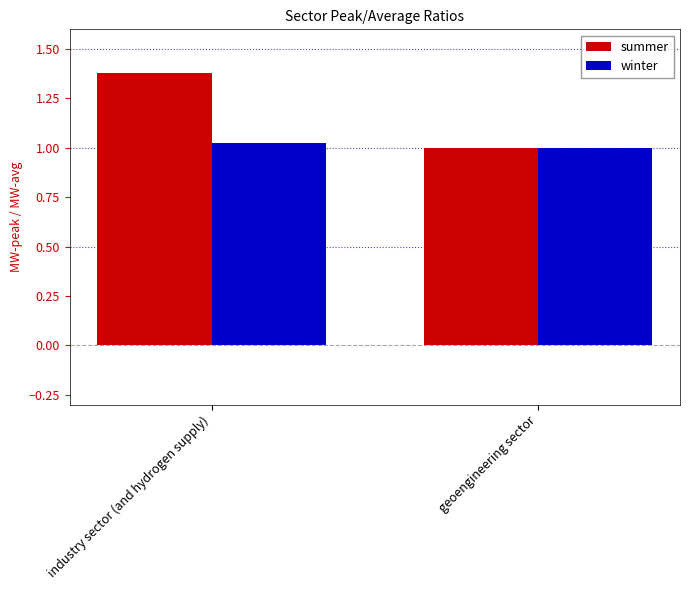

Which series has the largest total across all categories?

summer